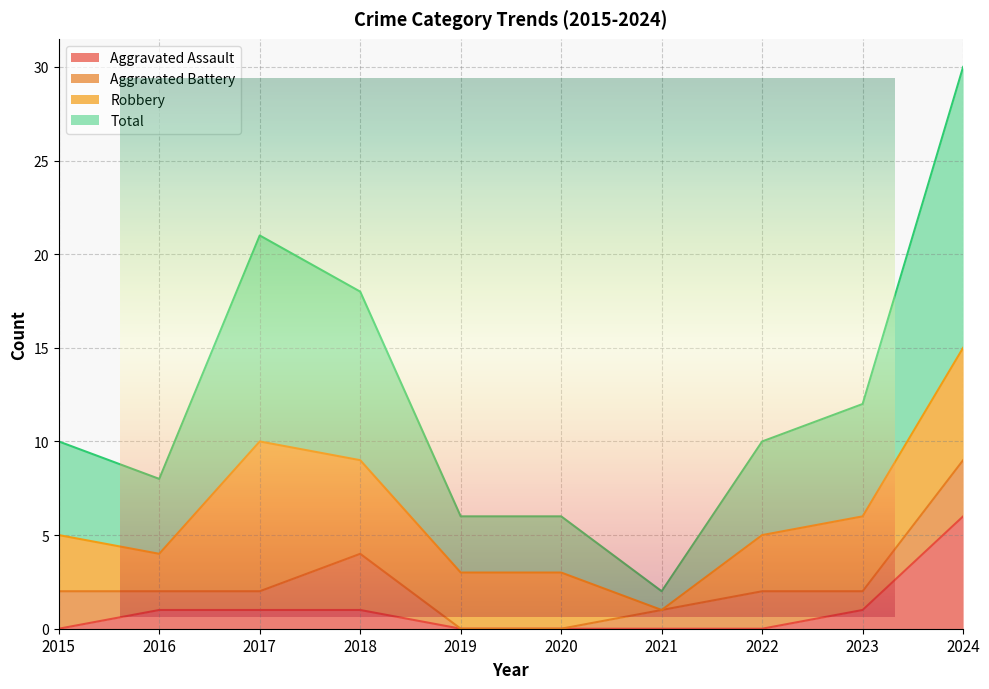

What is the value of the Total point at the 9th from the left?

12